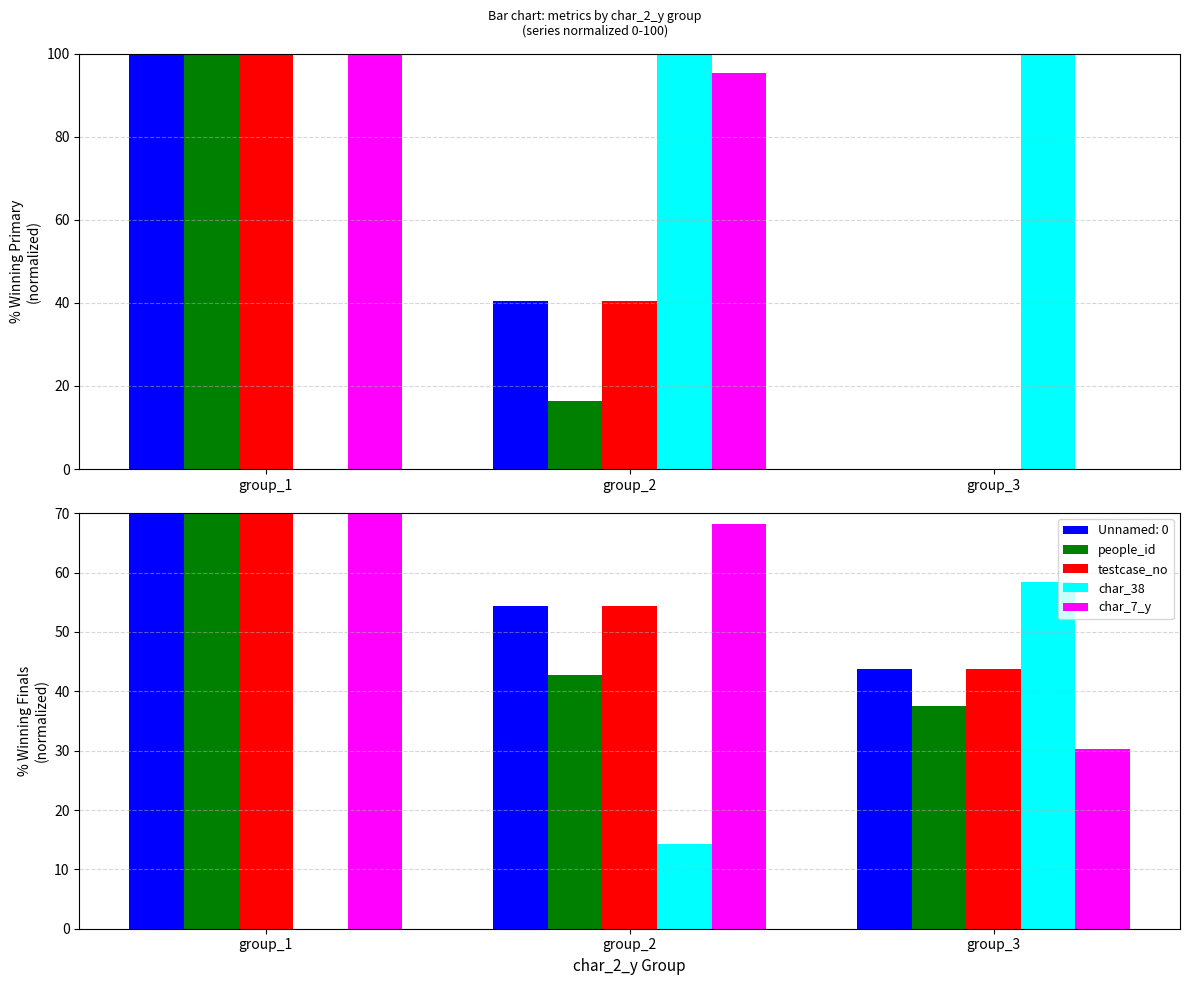

Which has a higher value, group_2 or group_3?

group_2